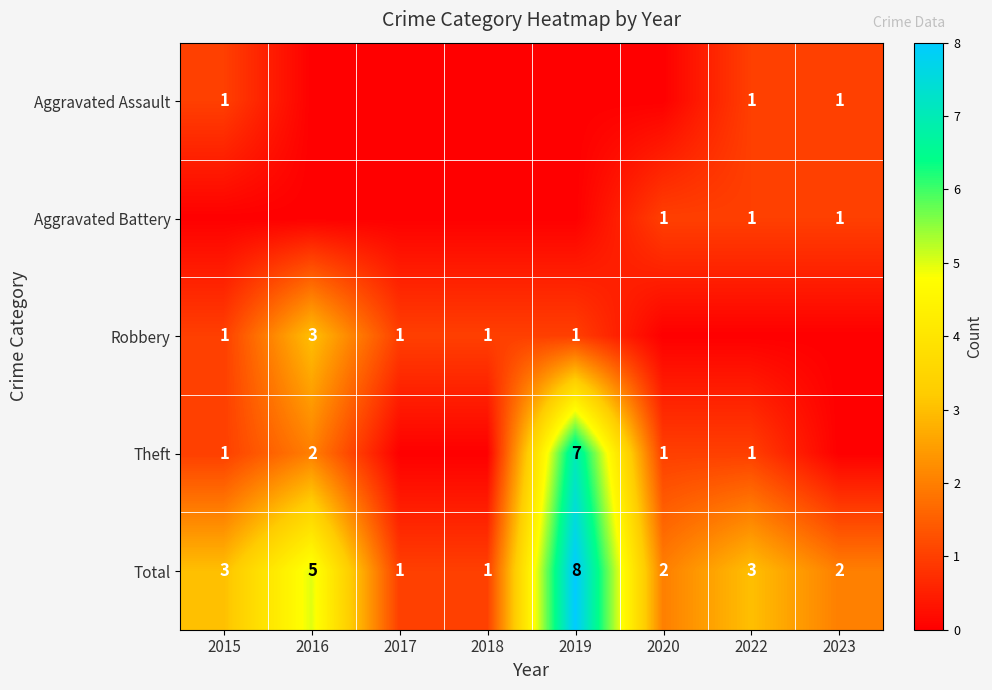

What is the sum of the Total values at 2016 and 2019?

13